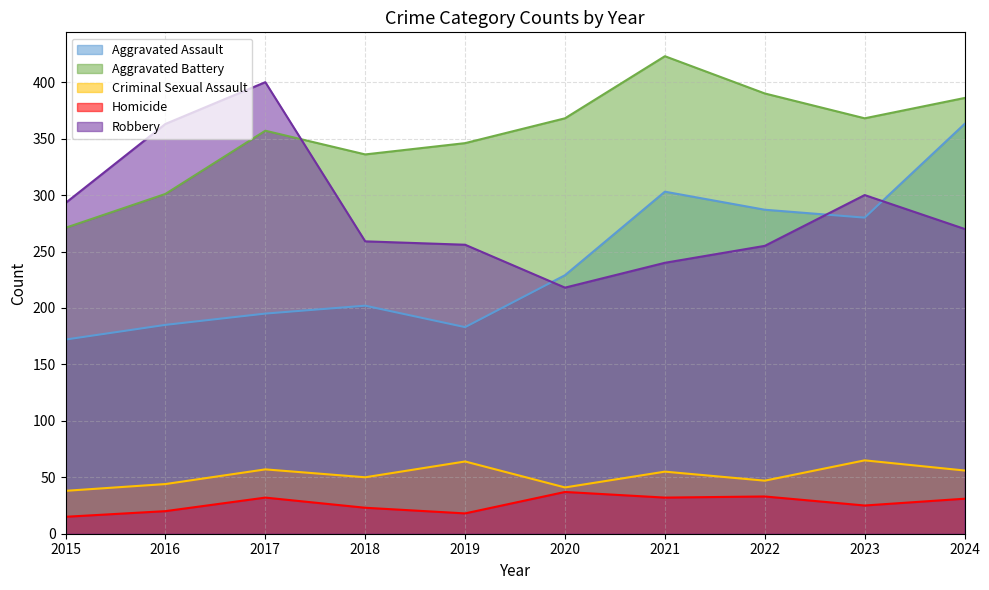

Reading left to right, what are all the values shown in this chart?

Aggravated Assault: 2015=172	2016=185	2017=195	2018=202	2019=183	2020=229	2021=303	2022=287	2023=280	2024=363
Aggravated Battery: 2015=271	2016=301	2017=357	2018=336	2019=346	2020=368	2021=423	2022=390	2023=368	2024=386
Criminal Sexual Assault: 2015=38	2016=44	2017=57	2018=50	2019=64	2020=41	2021=55	2022=47	2023=65	2024=56
Homicide: 2015=15	2016=20	2017=32	2018=23	2019=18	2020=37	2021=32	2022=33	2023=25	2024=31
Robbery: 2015=293	2016=363	2017=400	2018=259	2019=256	2020=218	2021=240	2022=255	2023=300	2024=270